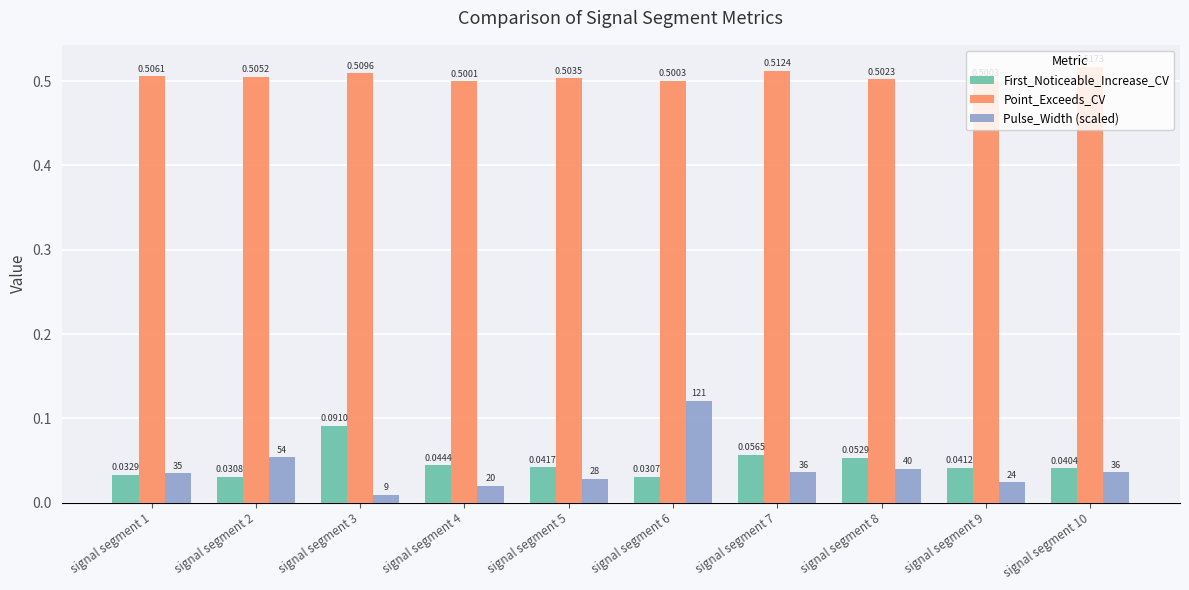

Are the bars horizontal?

No